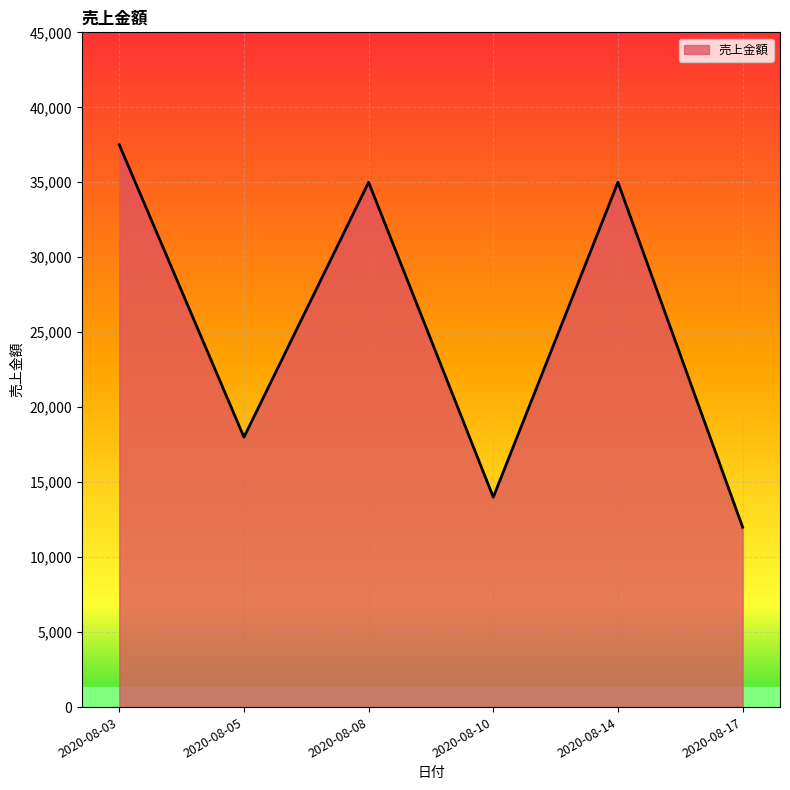

What is the approximate value at 2020-08-08, to the nearest 50?

35000